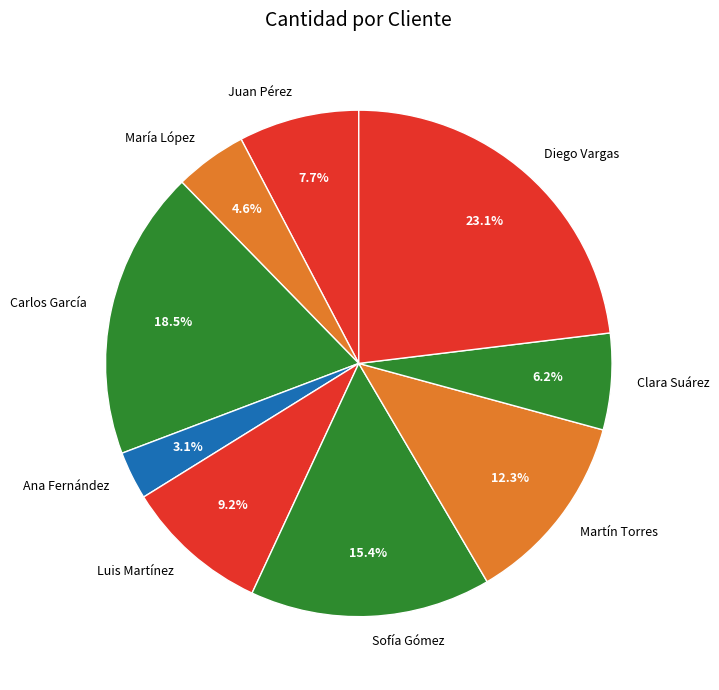

What percentage is the Juan Pérez slice, to the nearest percent?

8%